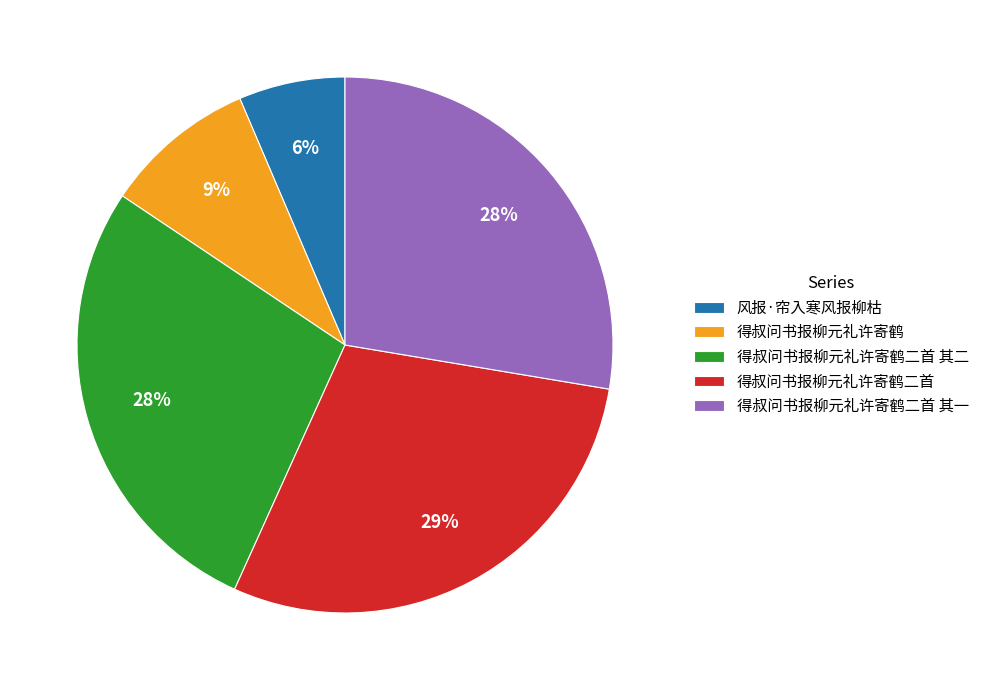

To the nearest percent, what is the average slice percentage?

20%